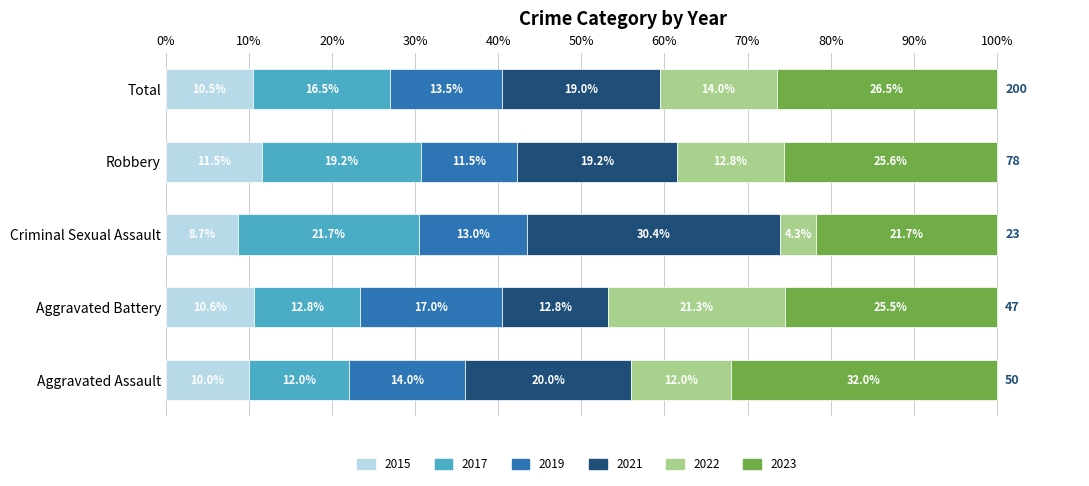

How many data points in 2015 are less than 10?

1